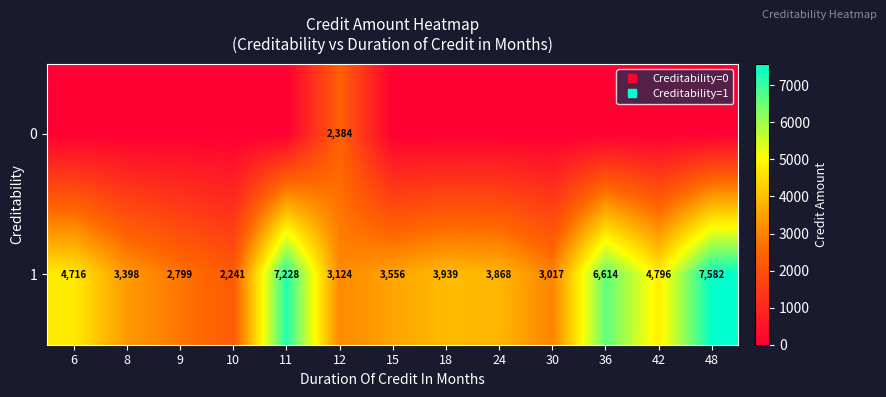

What is the sum of all 0 values?

2384